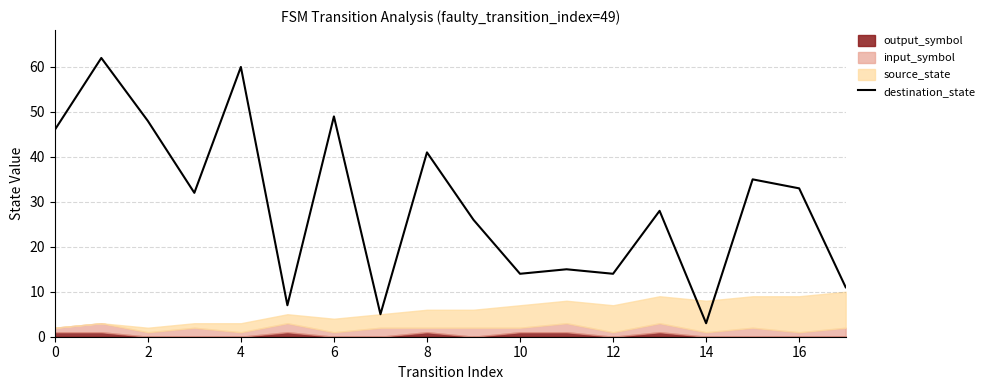

The value of destination_state at 14 is 3. True or false?

True